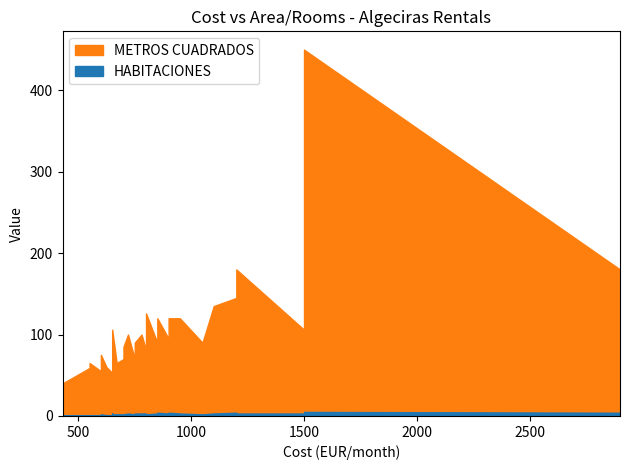

What is the minimum value for HABITACIONES?

1